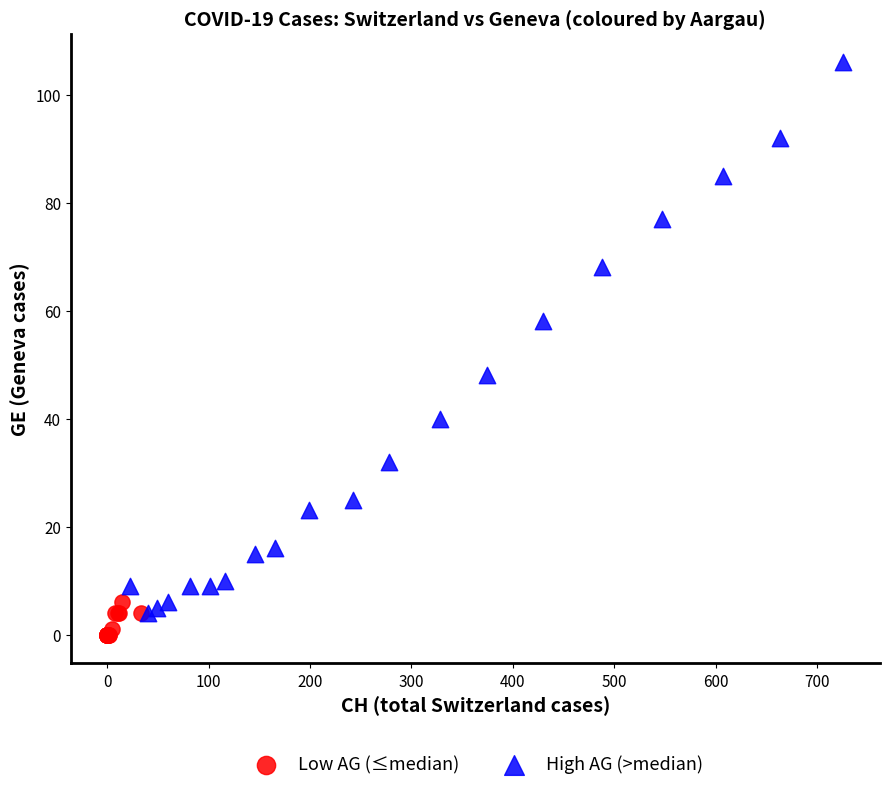

Which series contains the lowest Y value?

Low AG (≤median)